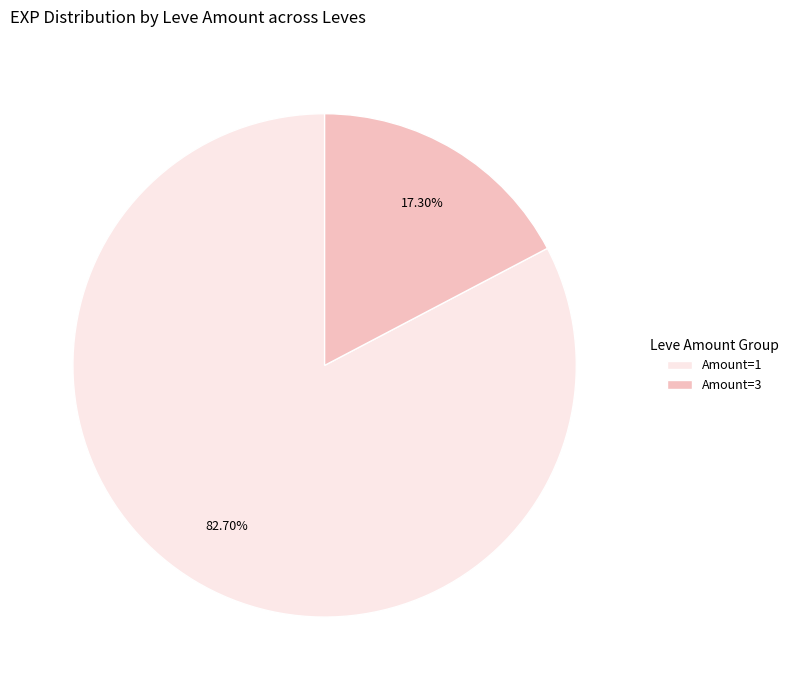

Rank the categories by value from lowest to highest.

Amount=3, Amount=1